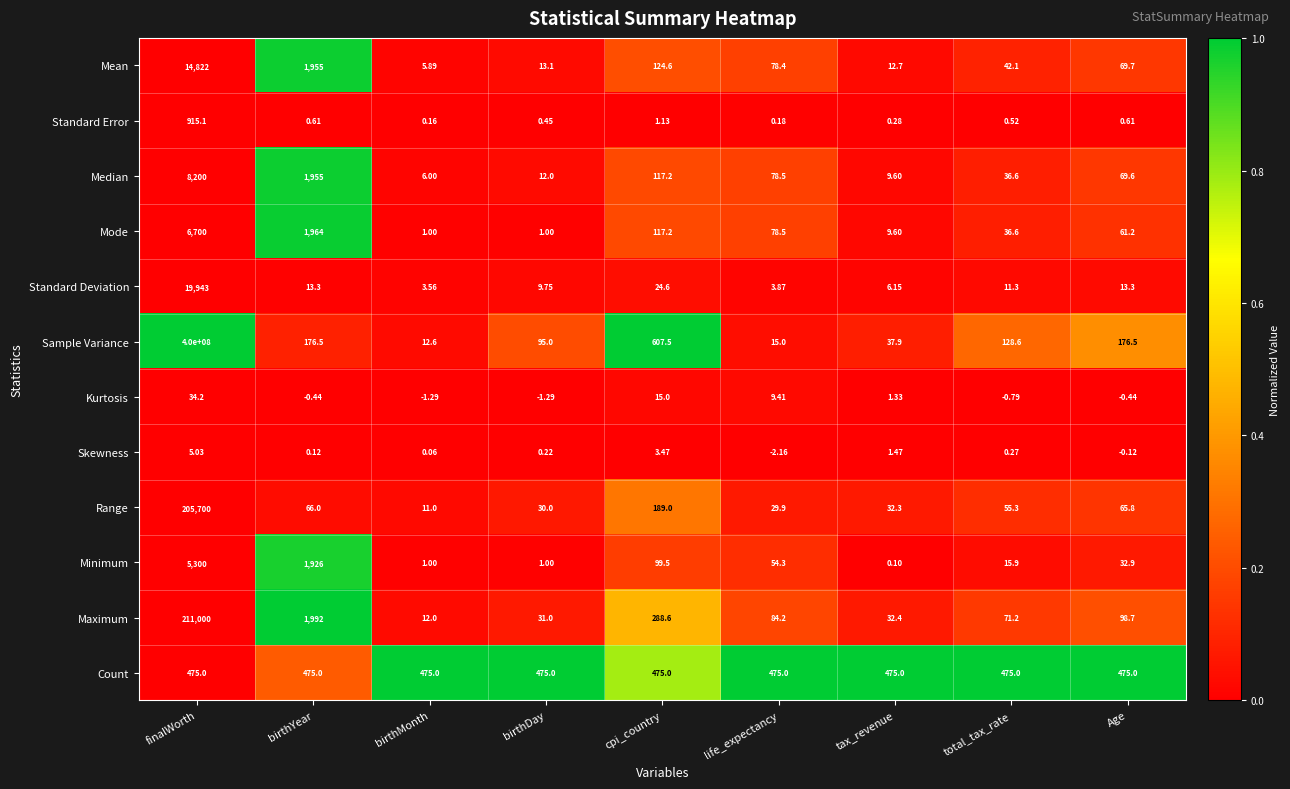

At which category is the sum across all series the highest?

finalWorth